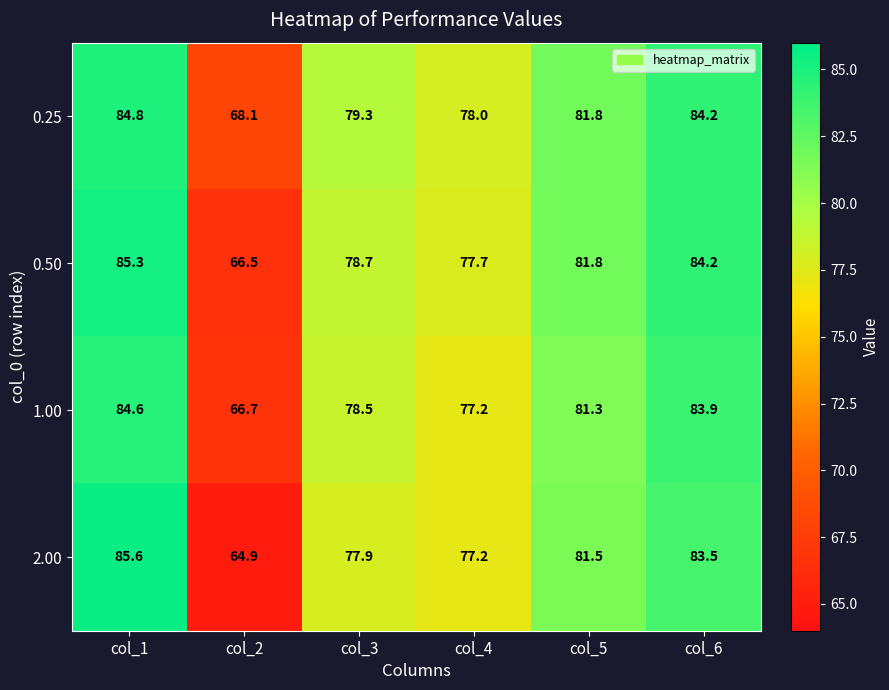

Reading right to left, what are all the values shown in this chart?

0.25: 84.2	81.8	78.0	79.3	68.1	84.8
0.50: 84.2	81.8	77.7	78.7	66.5	85.3
1.00: 83.9	81.3	77.2	78.5	66.7	84.6
2.00: 83.5	81.5	77.2	77.9	64.9	85.6